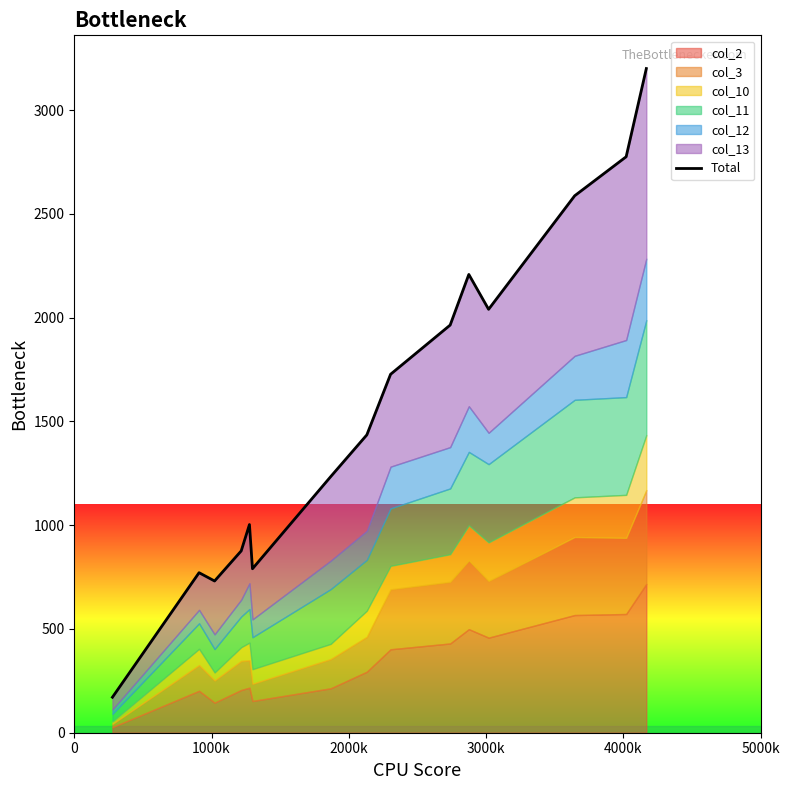

What is the difference between the maximum and minimum values?

3029